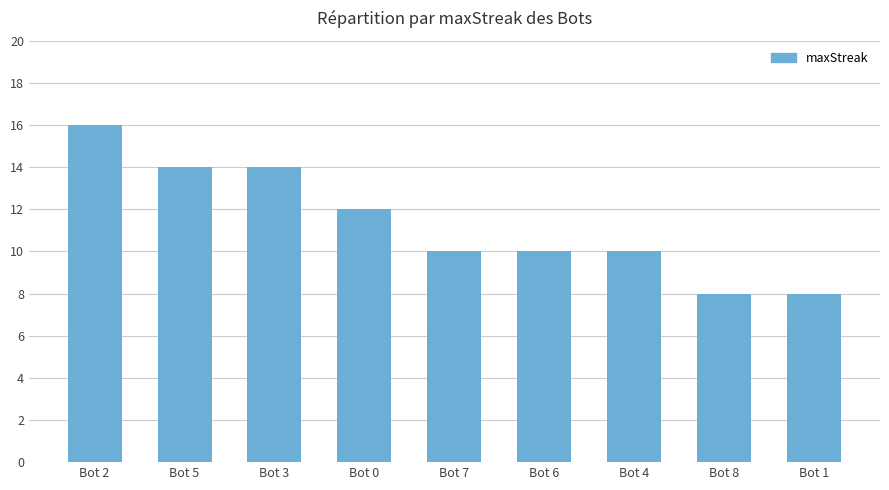

True or false: the data shows 10 at Bot 7.

True